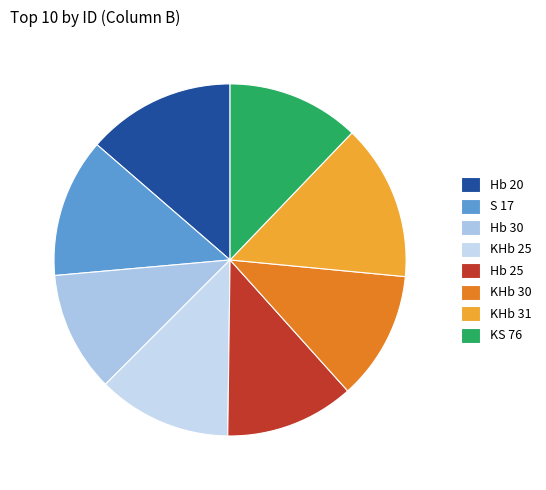

How much of the chart is everything except Hb 30?

88.9%